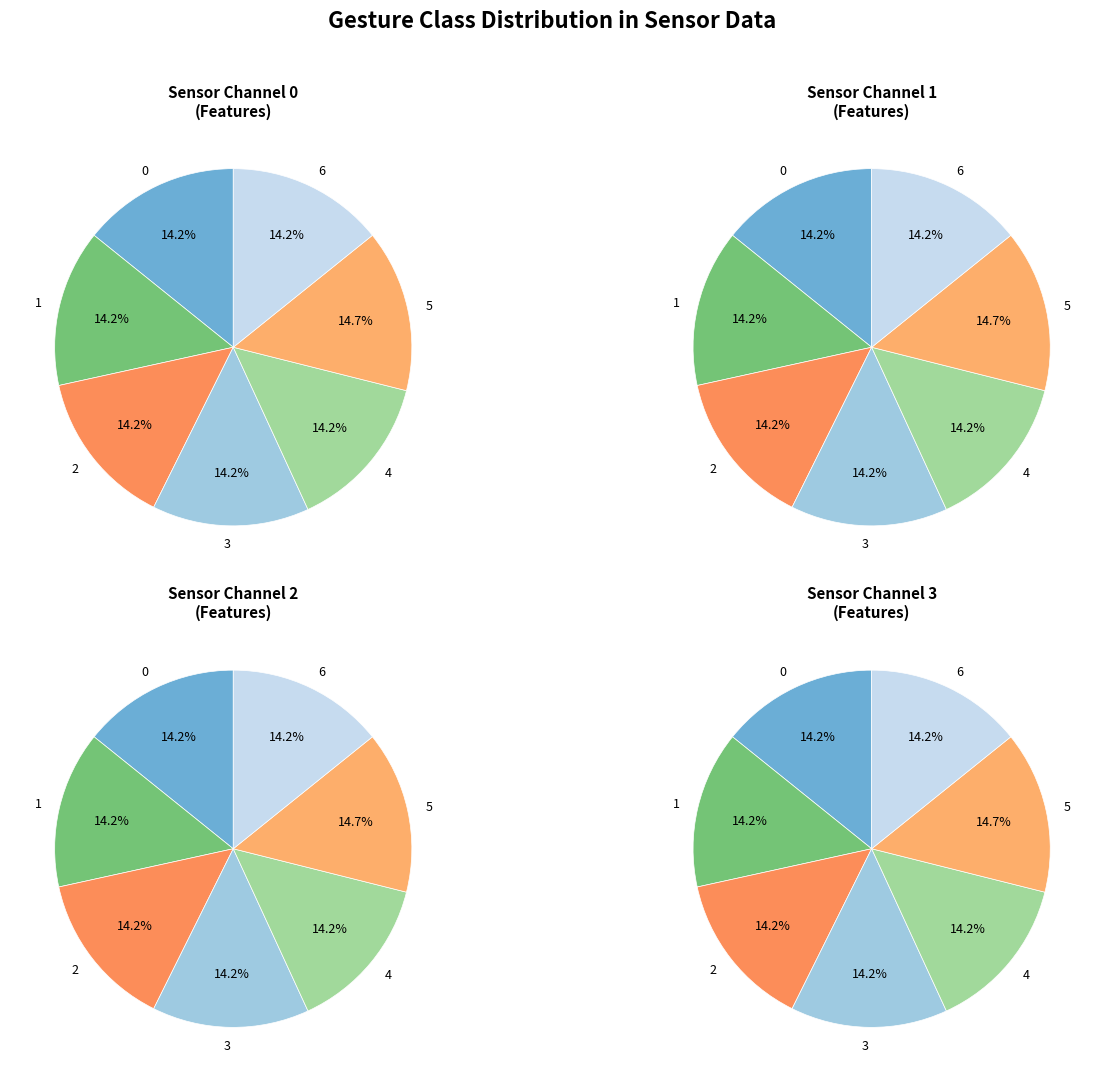

Is there any slice that represents more than half of the pie?

No